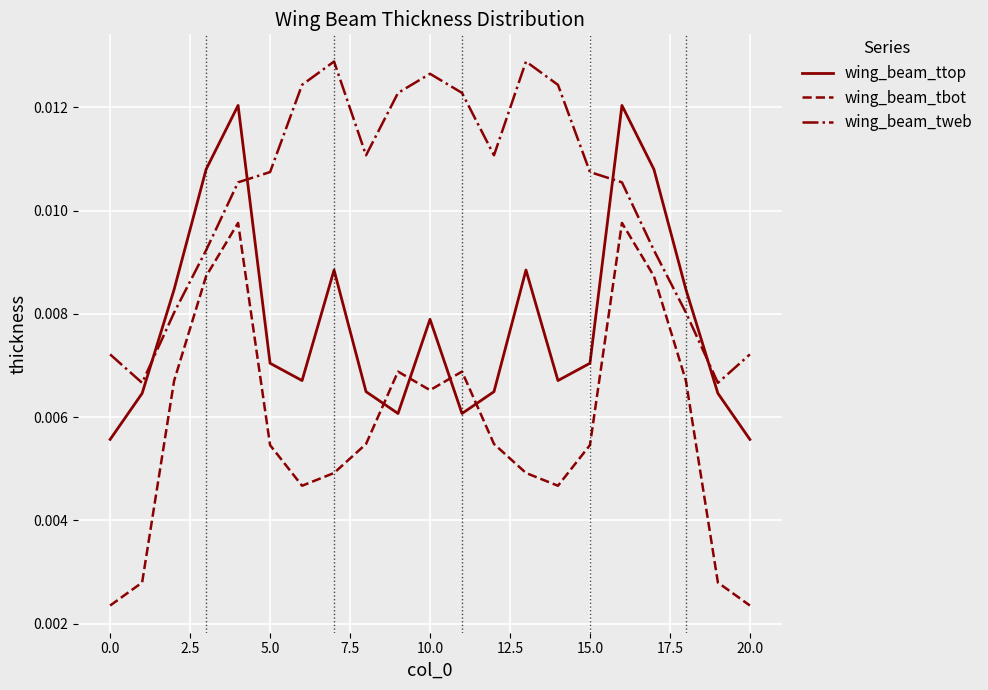

Does the chart have visible grid lines?

Yes